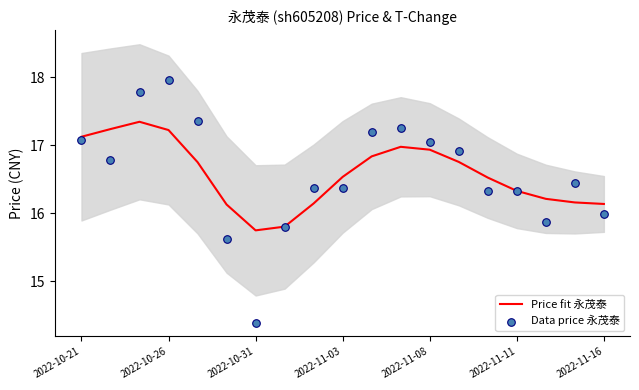

Which series contains the highest Y value?

Data price 永茂泰